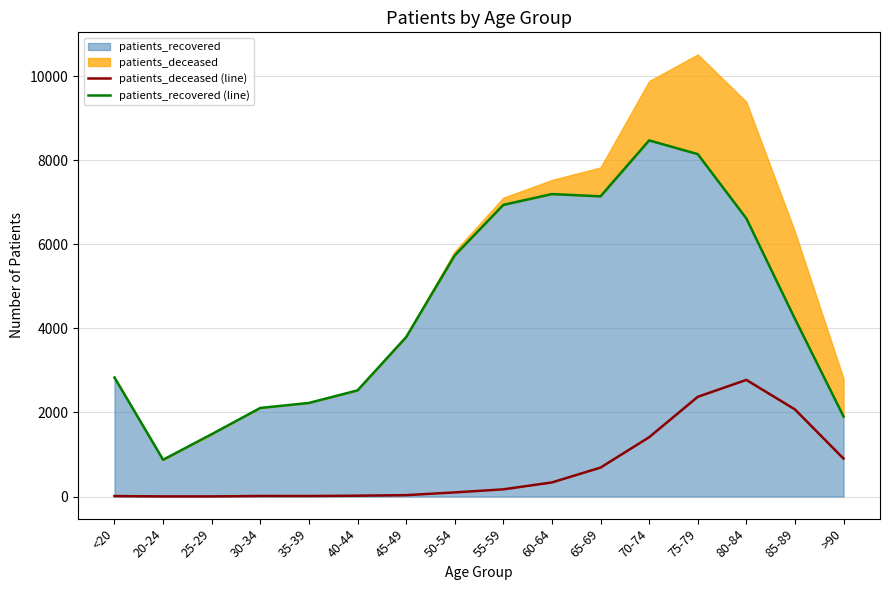

What is the total value across all series at 40-44?

2544